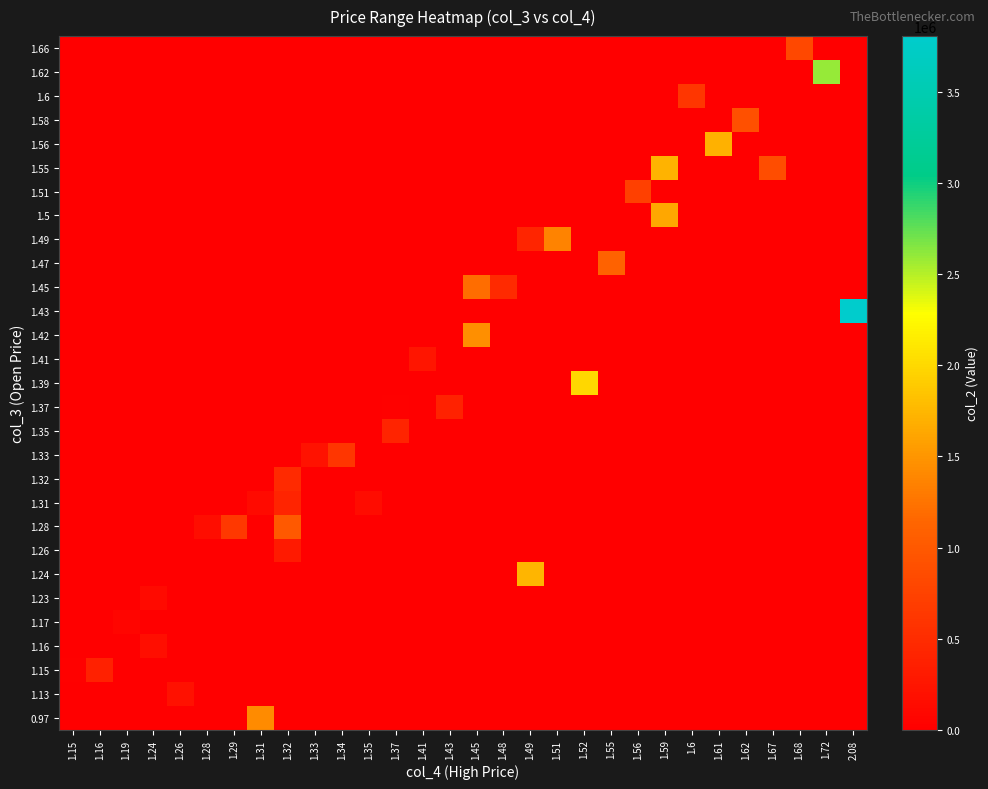

At 1.43, list the series in order from smallest to largest.

1.66, 1.62, 1.6, 1.58, 1.56, 1.55, 1.51, 1.5, 1.49, 1.47, 1.45, 1.43, 1.42, 1.41, 1.39, 1.35, 1.33, 1.32, 1.31, 1.28, 1.26, 1.24, 1.23, 1.17, 1.16, 1.15, 1.13, 0.97, 1.37